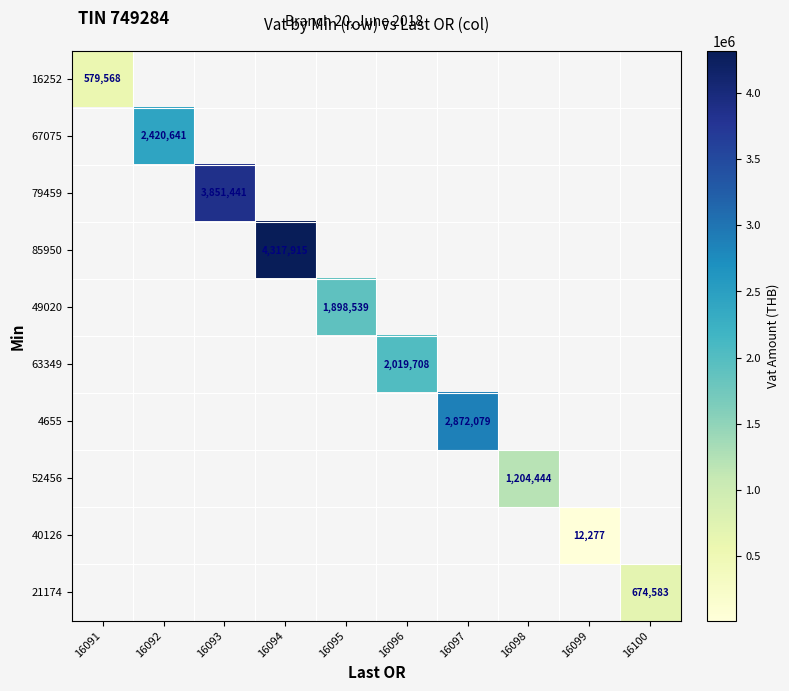

What is the maximum value shown in the chart?

4317914.6